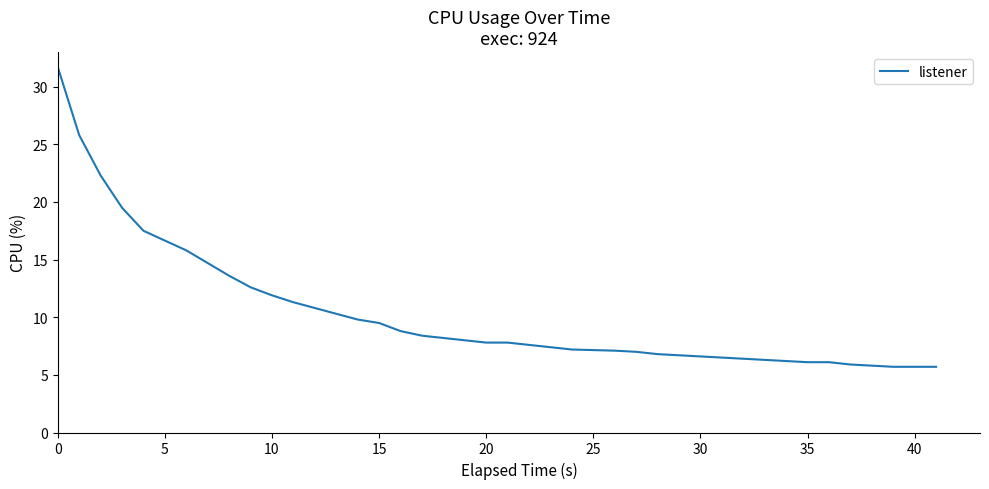

What is the smallest value displayed?

5.7